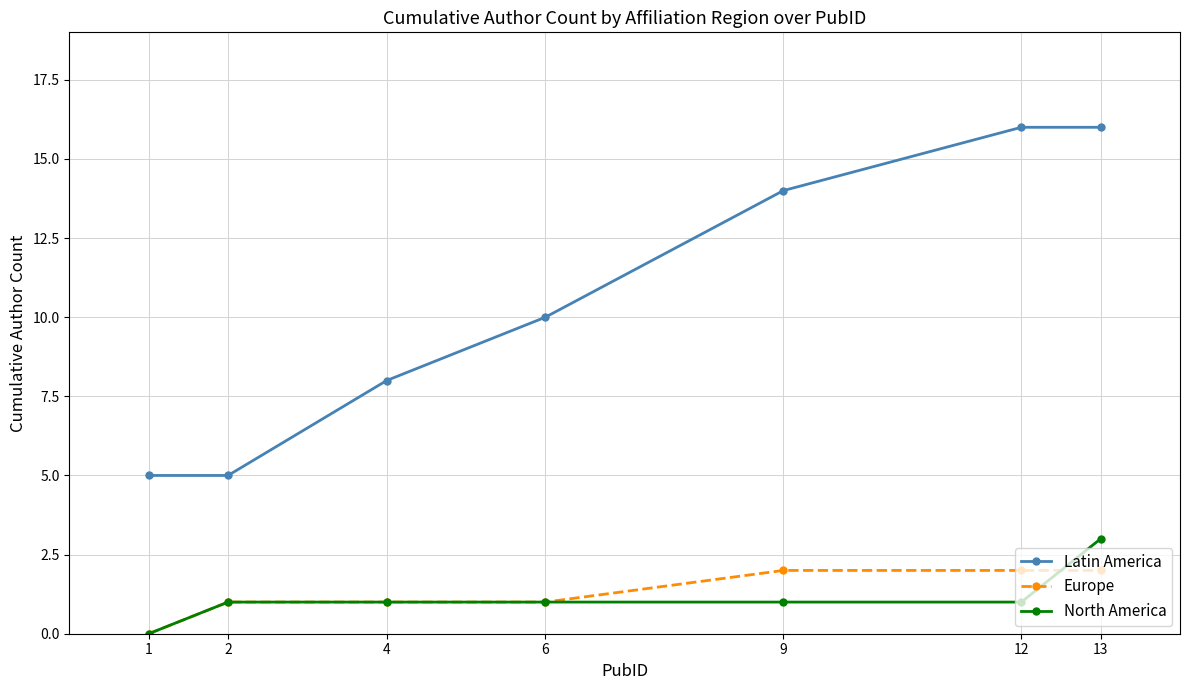

The value of North America at 12 is 1. True or false?

True